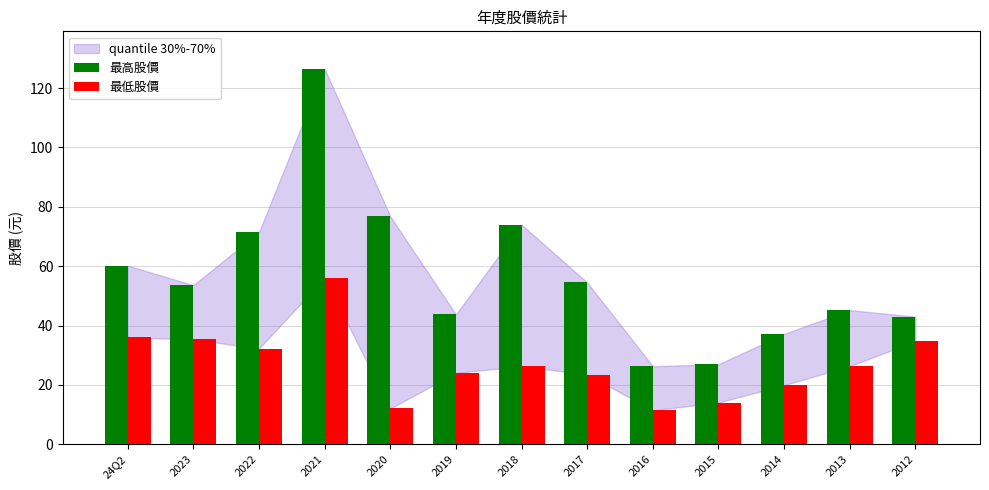

Which series changed the most between 2016 and 2013?

最高股價